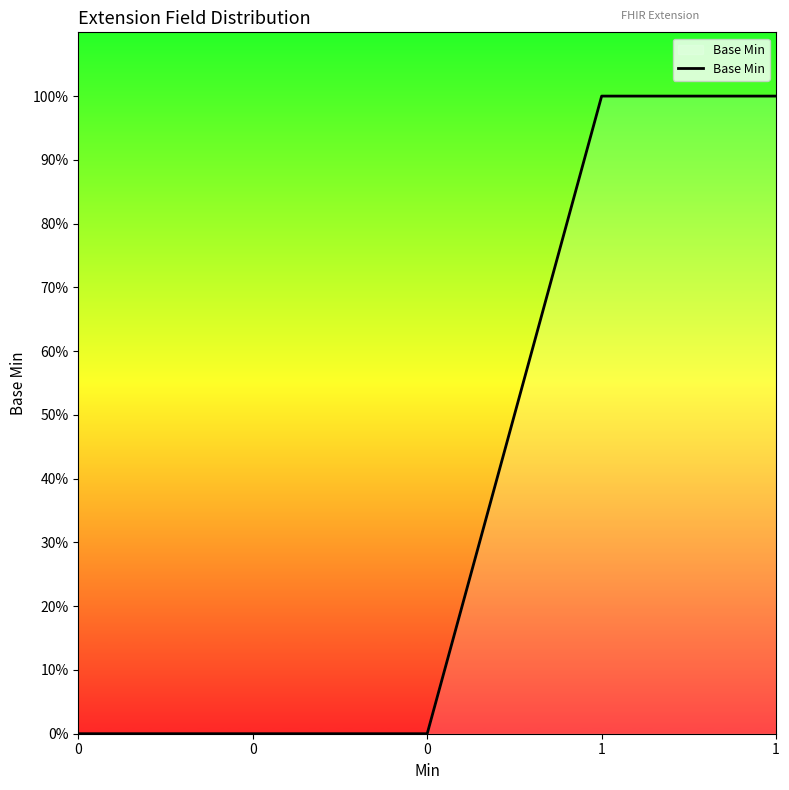

List the labels in order of value, largest first.

1, 1, 0, 0, 0